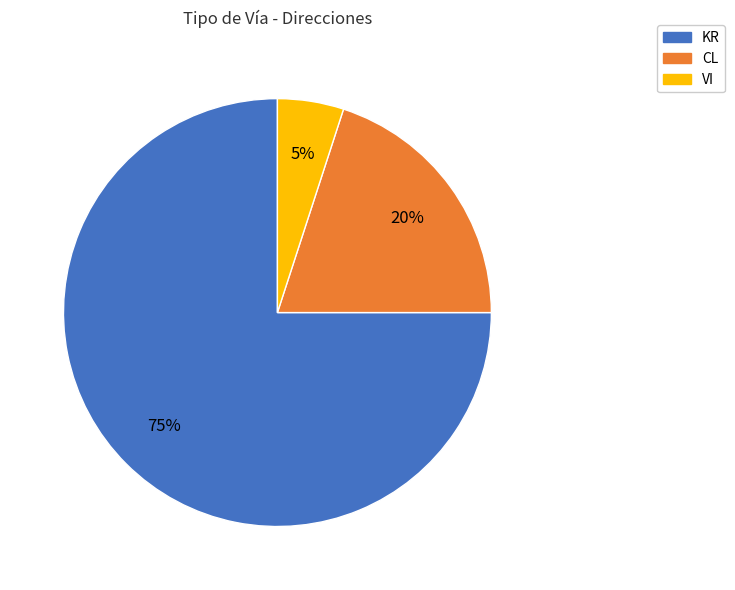

Rank the categories by value from lowest to highest.

VI, CL, KR